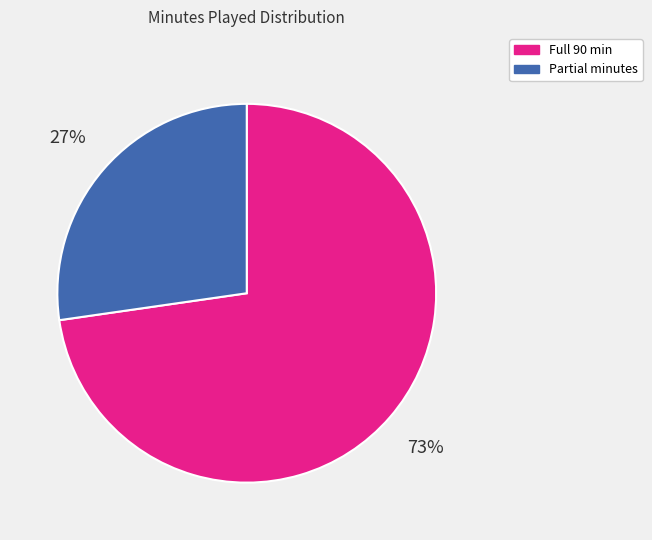

Is there any slice that represents more than half of the pie?

Yes